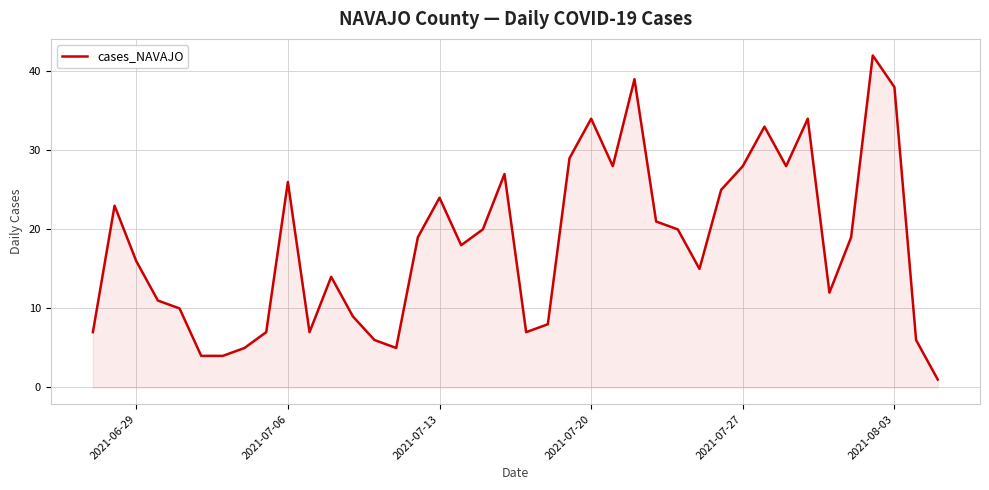

What is the maximum value shown in the chart?

42